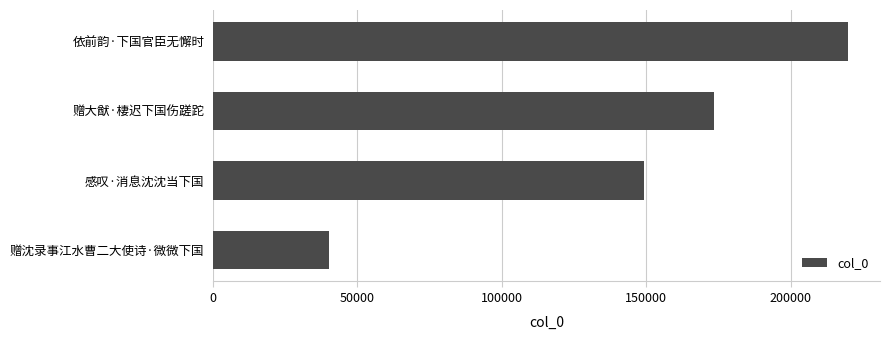

True or false: the data shows 387862 at 依前韵·下国官臣无懈时.

False